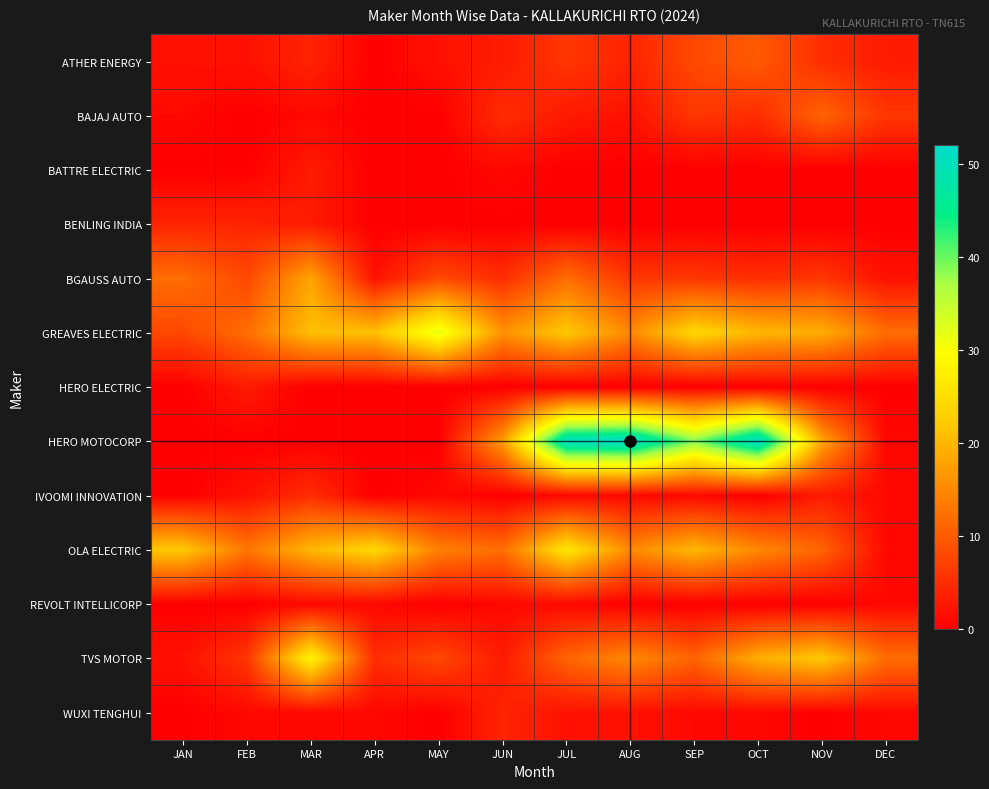

Between JAN and MAY, which series saw the biggest shift?

GREAVES ELECTRIC